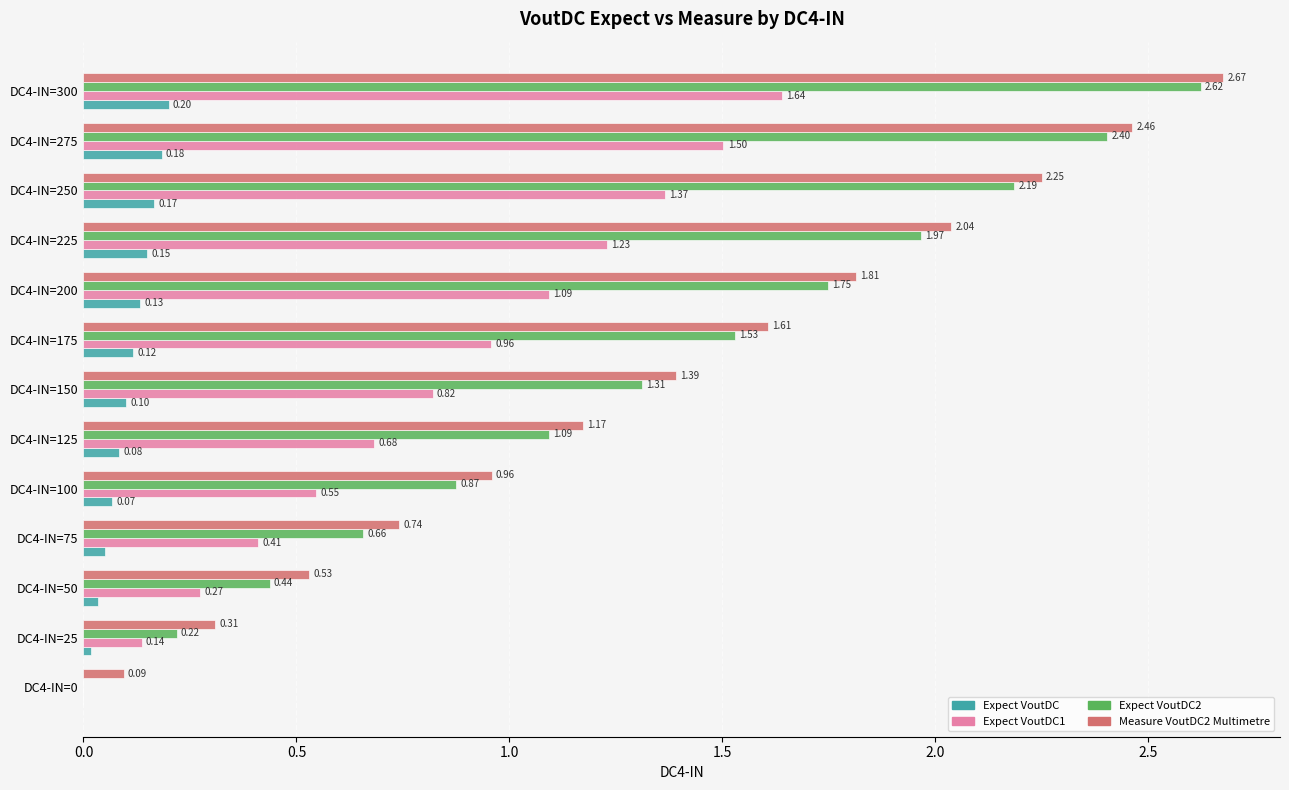

Which category has the highest value in the Expect VoutDC1 series?

DC4-IN=300